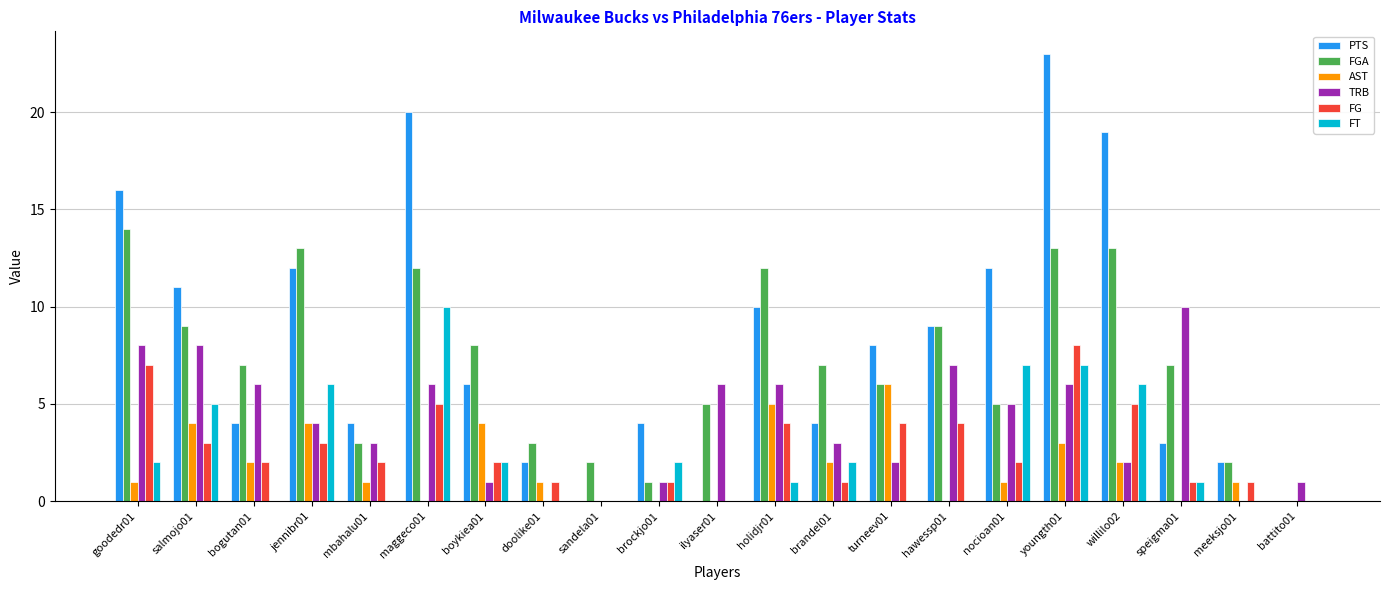

Count the number of categories in the chart.

21